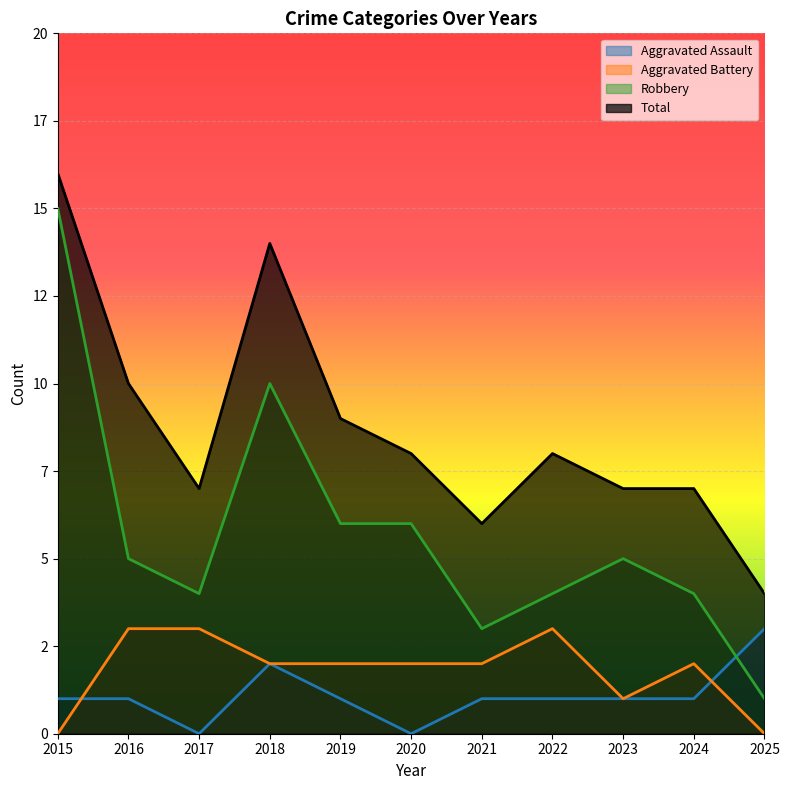

At which label does Robbery first exceed 5?

2015